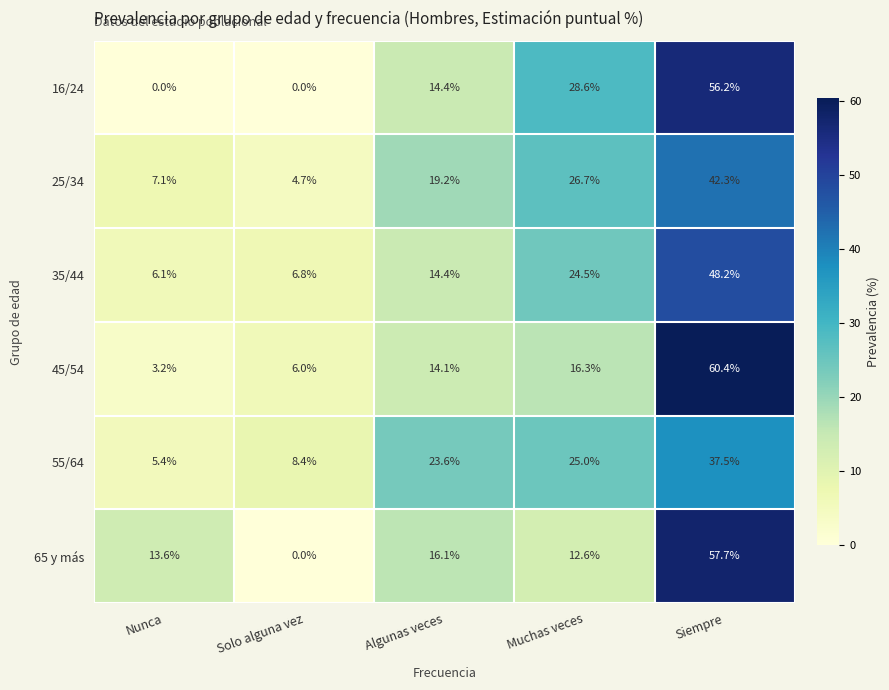

Reading right to left, transcribe all the data shown in this chart.

16/24: Siempre=56.2	Muchas veces=28.6	Algunas veces=14.4	Solo alguna vez=0.0	Nunca=0.0
25/34: Siempre=42.3	Muchas veces=26.7	Algunas veces=19.2	Solo alguna vez=4.7	Nunca=7.1
35/44: Siempre=48.2	Muchas veces=24.5	Algunas veces=14.4	Solo alguna vez=6.8	Nunca=6.1
45/54: Siempre=60.4	Muchas veces=16.3	Algunas veces=14.1	Solo alguna vez=6.0	Nunca=3.2
55/64: Siempre=37.5	Muchas veces=25.0	Algunas veces=23.6	Solo alguna vez=8.4	Nunca=5.4
65 y más: Siempre=57.7	Muchas veces=12.6	Algunas veces=16.1	Solo alguna vez=0.0	Nunca=13.6